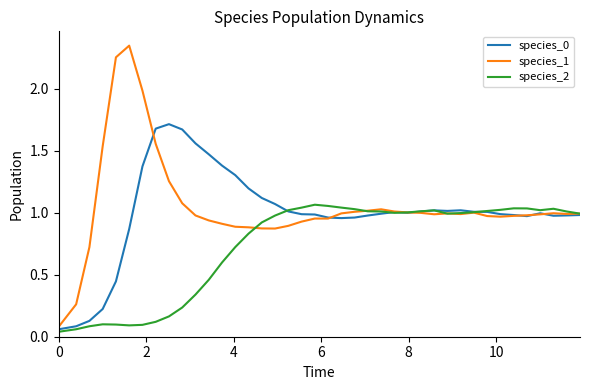

Is this an area chart (filled region under the line)?

No